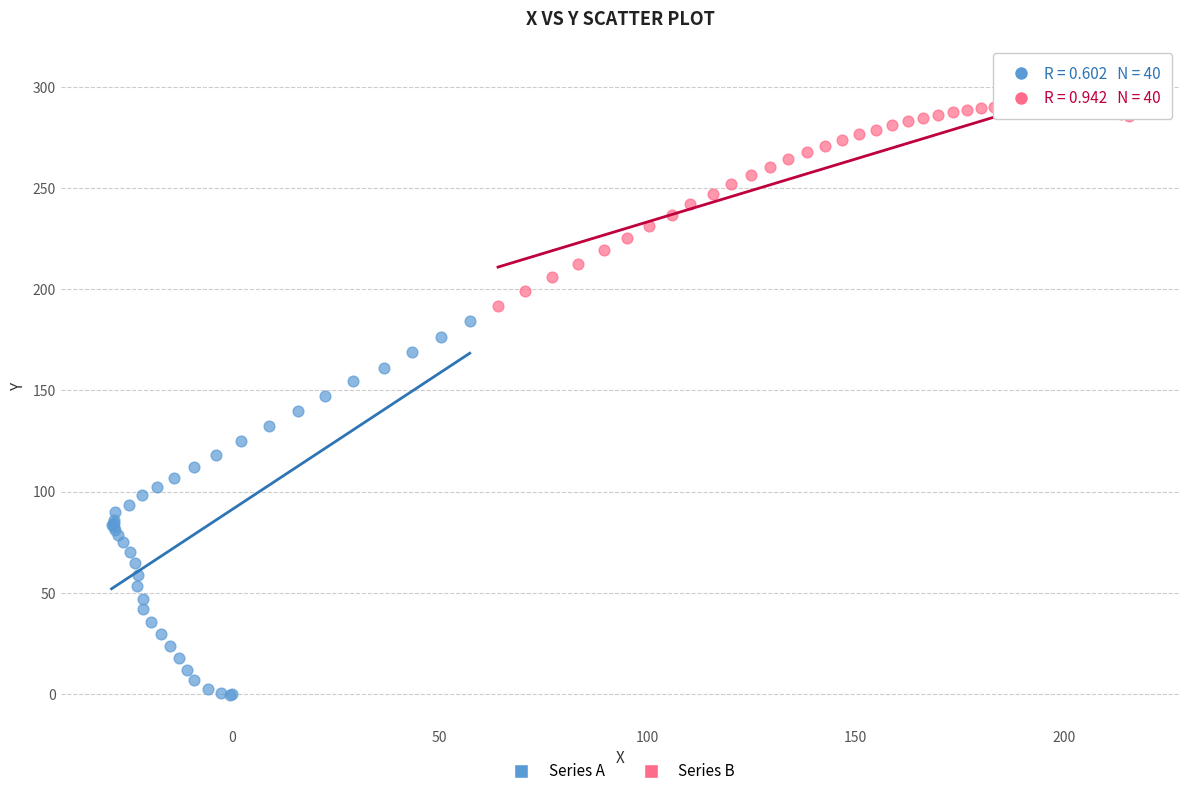

Which series contains the highest Y value?

Series B